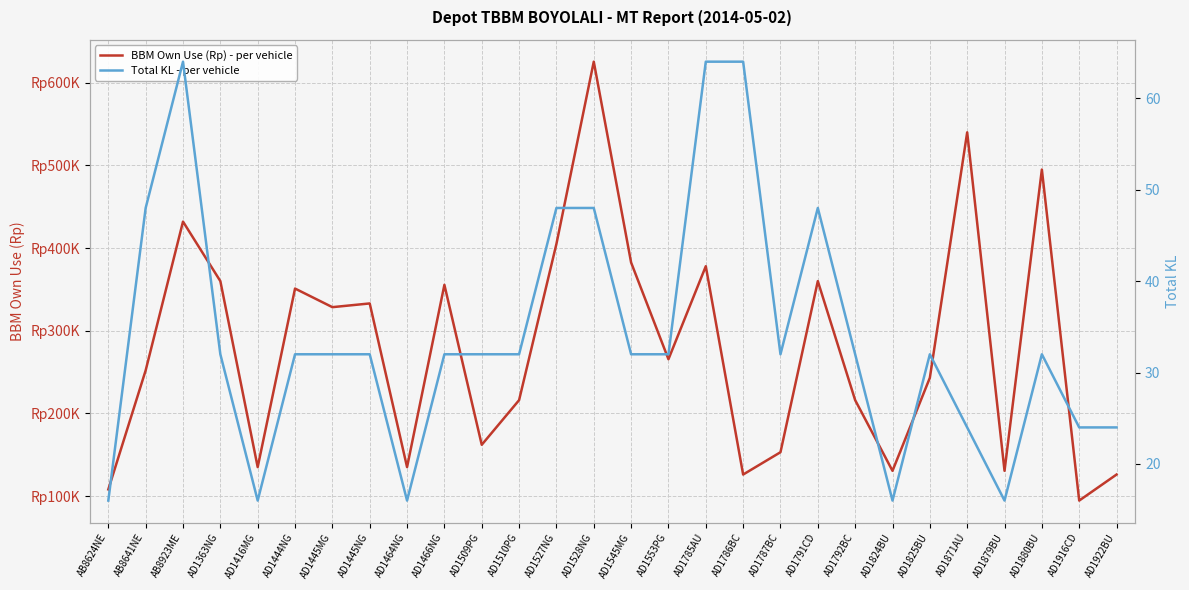

Where is Total KL - per vehicle nearest to the value 40?

AB8641NE